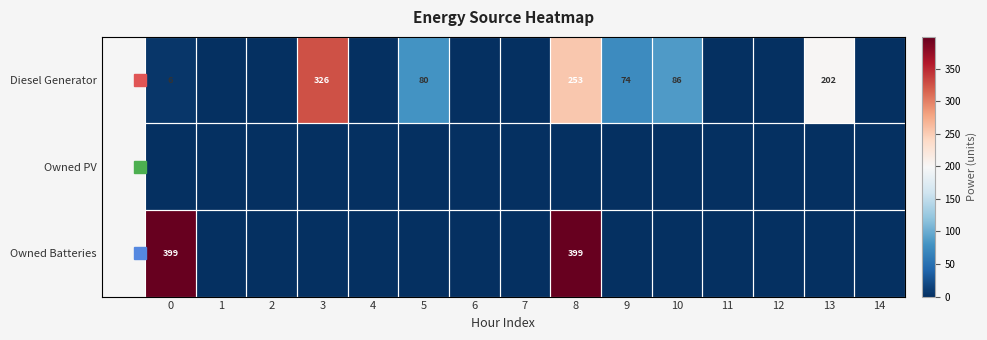

At how many categories does at least one series exceed 127?

4